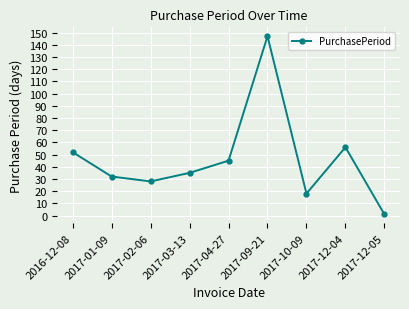

List the labels in order of value, smallest first.

2017-12-05, 2017-10-09, 2017-02-06, 2017-01-09, 2017-03-13, 2017-04-27, 2016-12-08, 2017-12-04, 2017-09-21